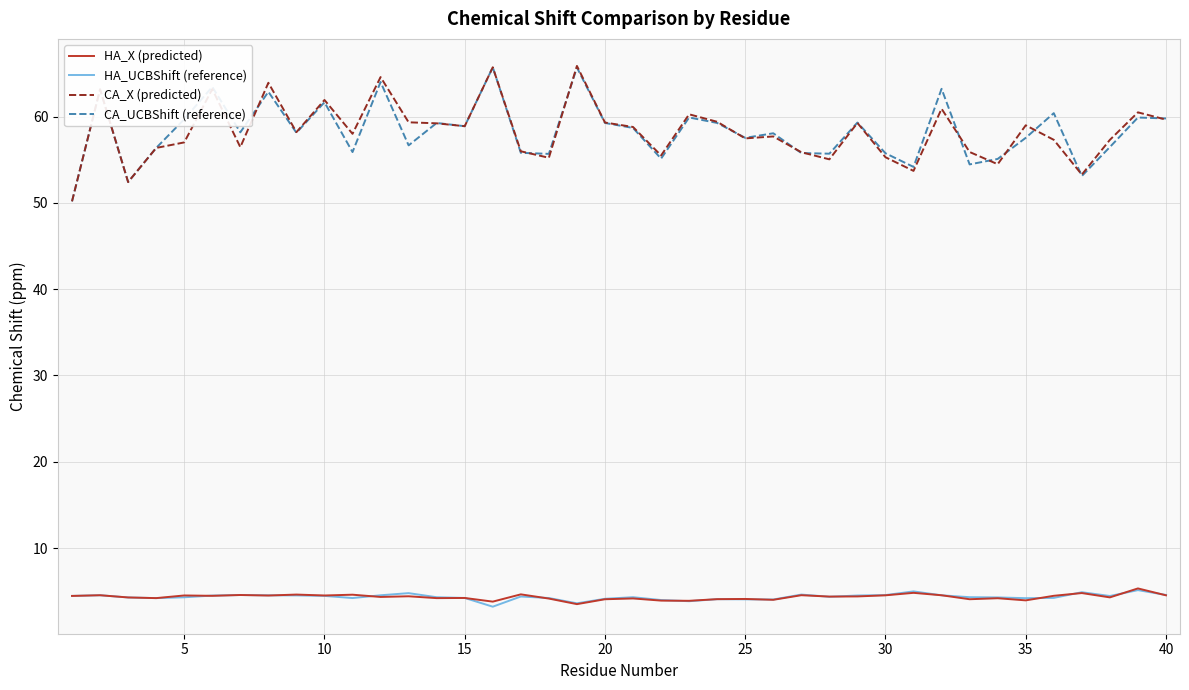

True or false: HA_UCBShift (reference) and CA_UCBShift (reference) intersect in this chart.

False